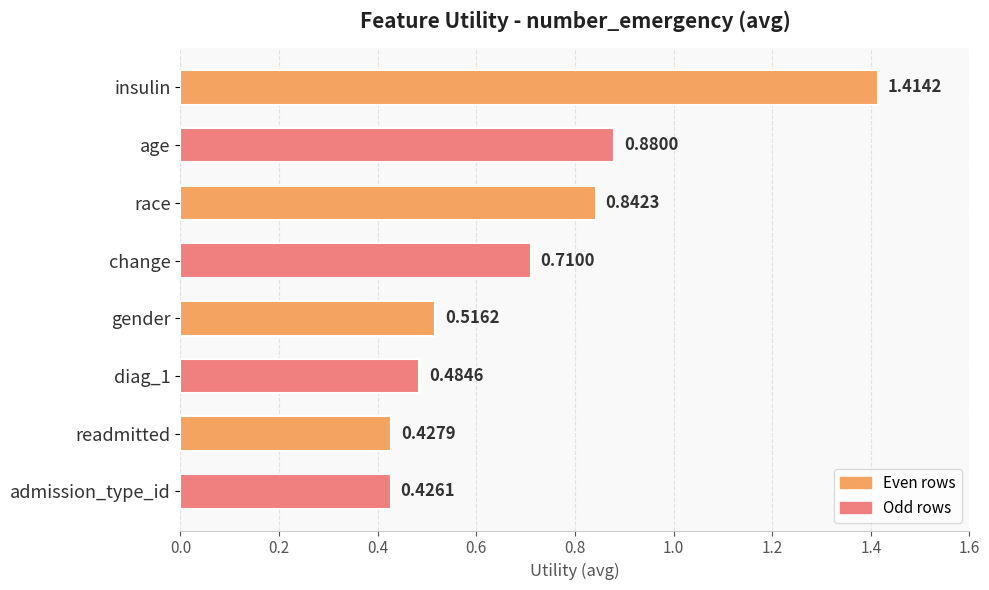

What is the label of the 1st bar from the top?

insulin